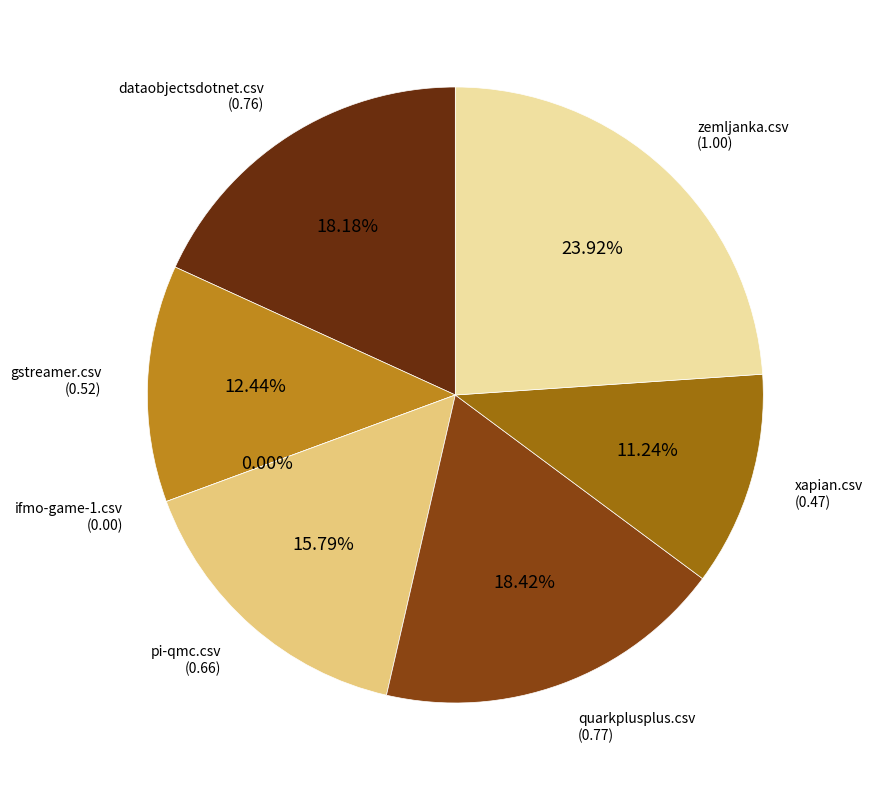

How many segments does this pie chart have?

7